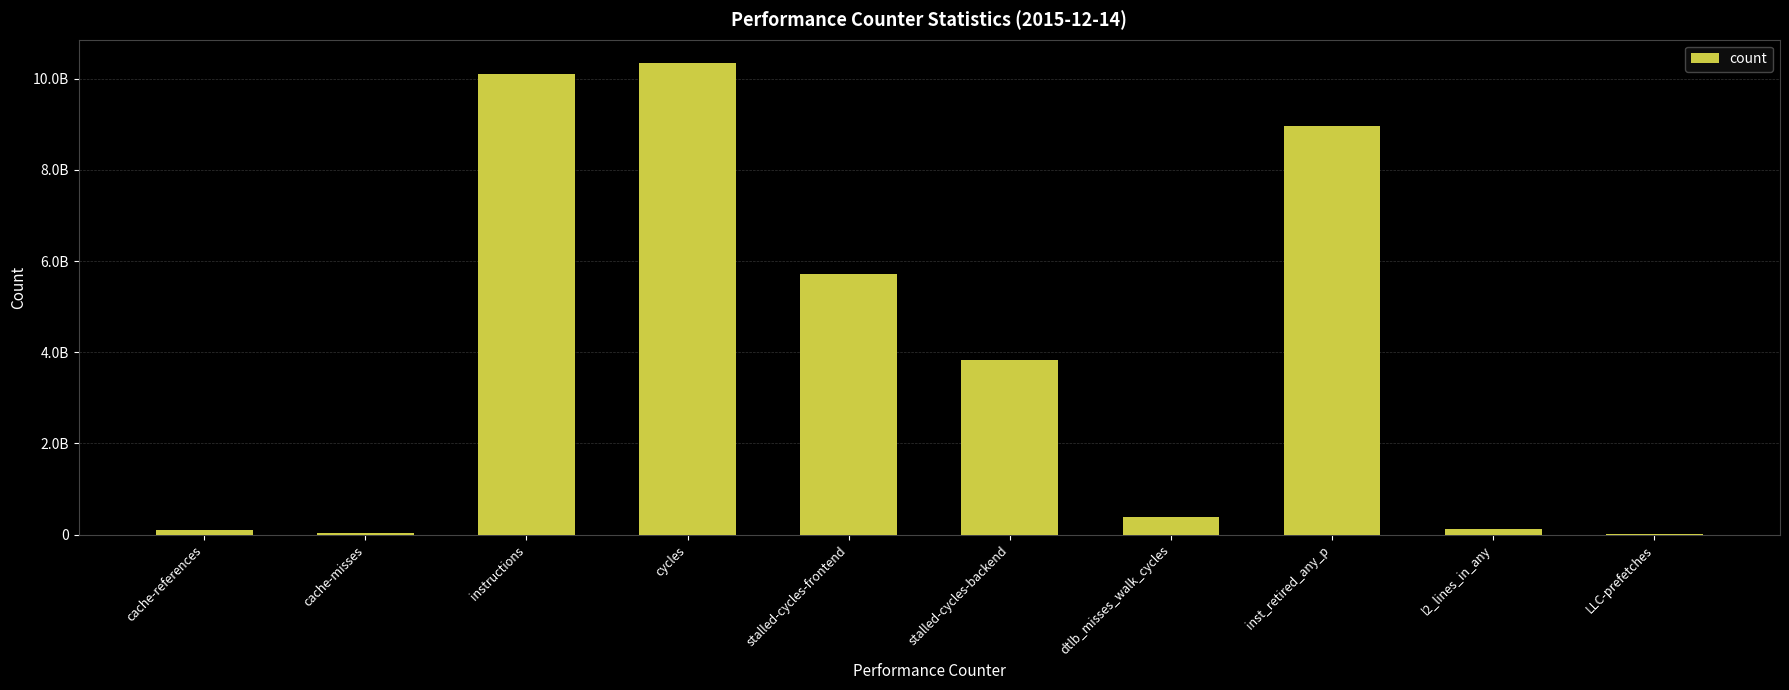

Are the bars horizontal?

No